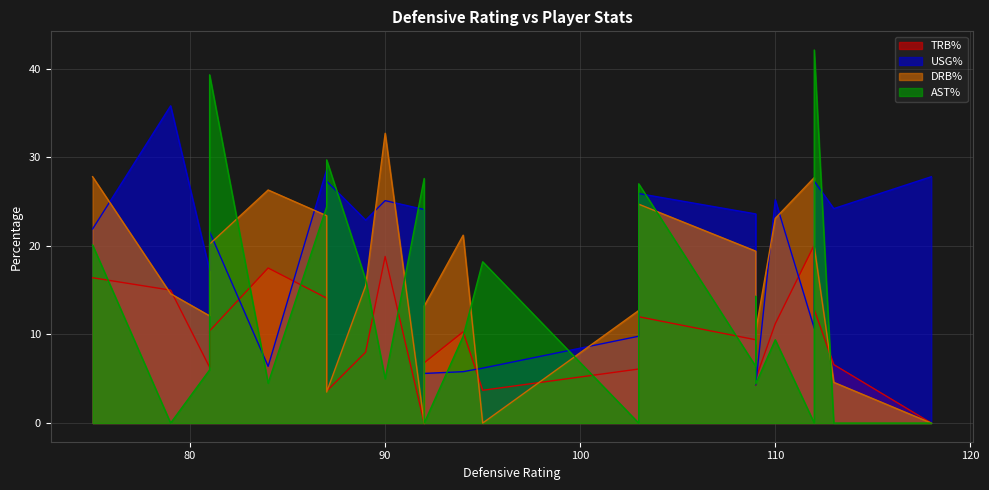

At which label does trb_pct reach its peak?

112